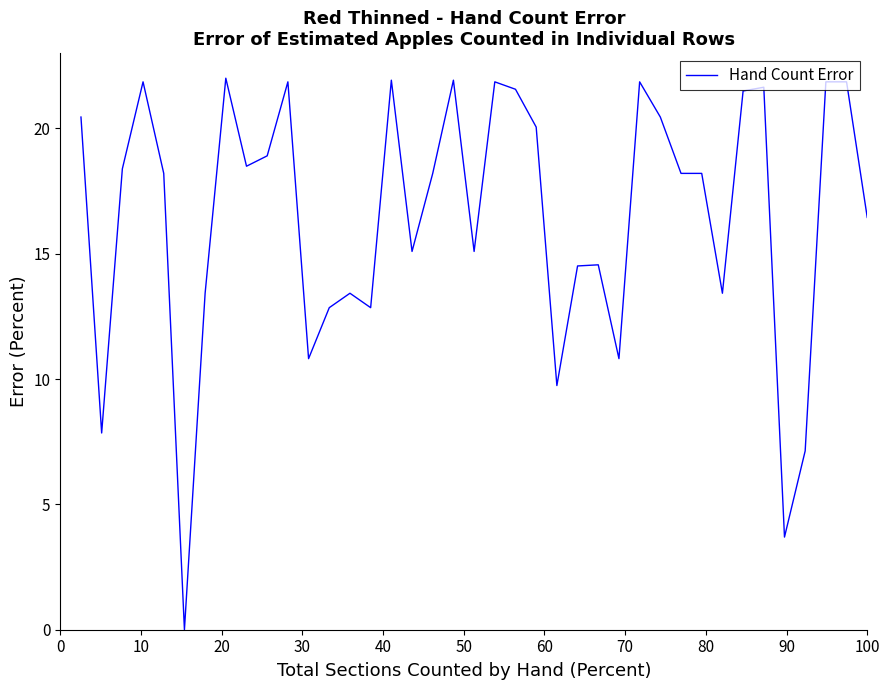

Is this an area chart (filled region under the line)?

No